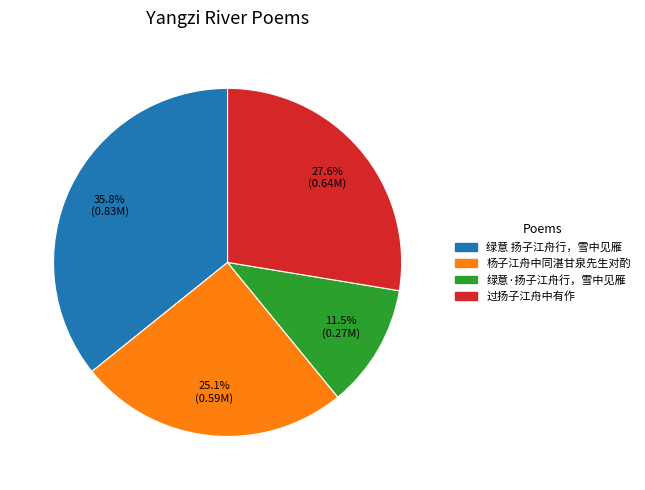

Rank the categories by value from lowest to highest.

绿意·扬子江舟行，雪中见雁, 杨子江舟中同湛甘泉先生对酌, 过扬子江舟中有作, 绿意 扬子江舟行，雪中见雁